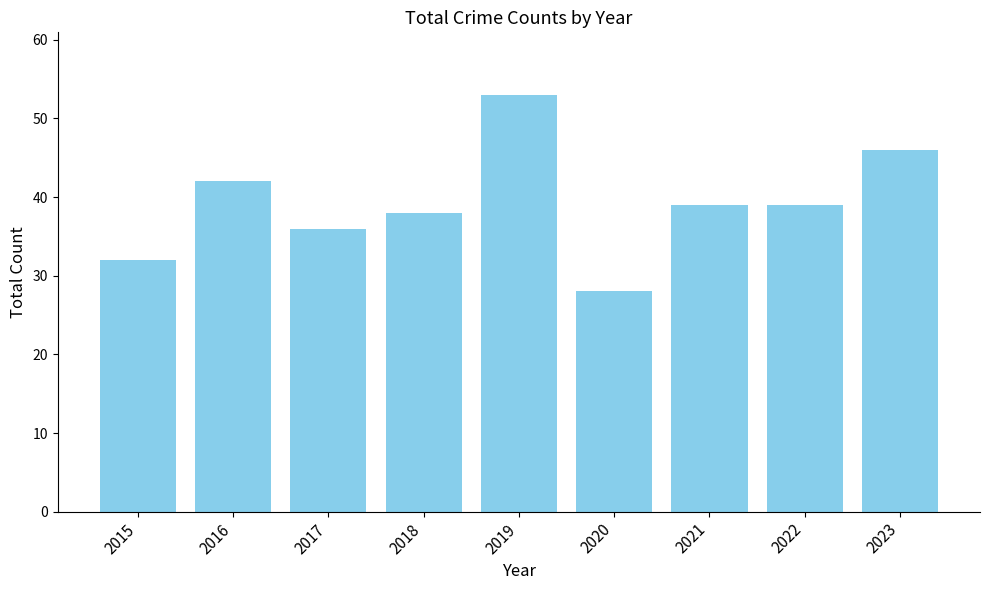

True or false: the data shows 32 at 2015.

True